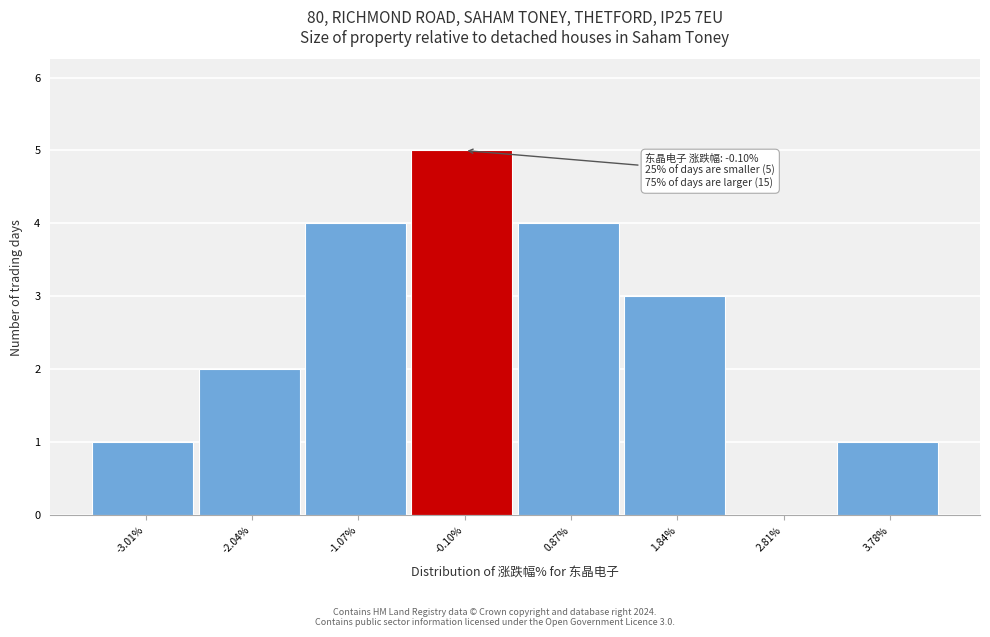

Over which range of the x-axis is the bar tallest?

-0.58 to 0.39